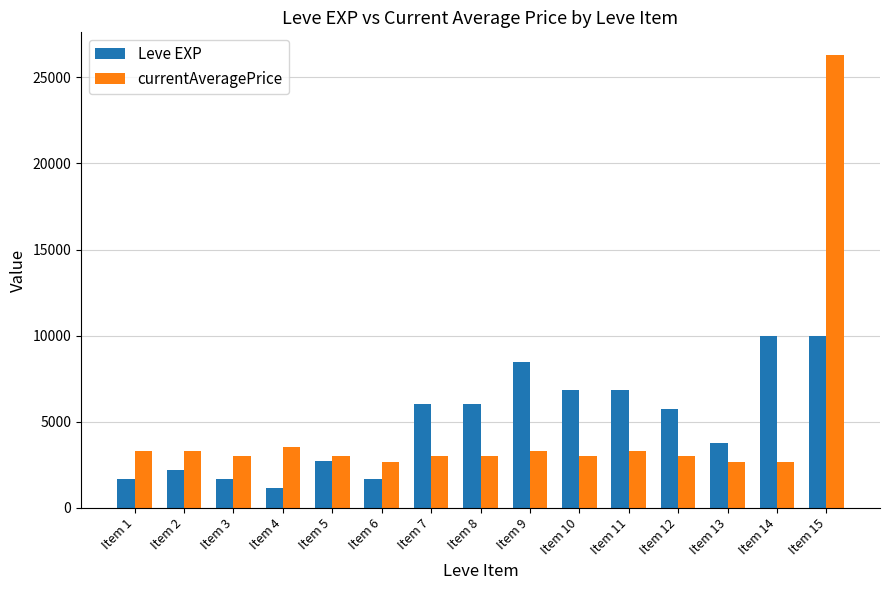

Rank the series at Item 10 from highest to lowest value.

Leve EXP, currentAveragePrice